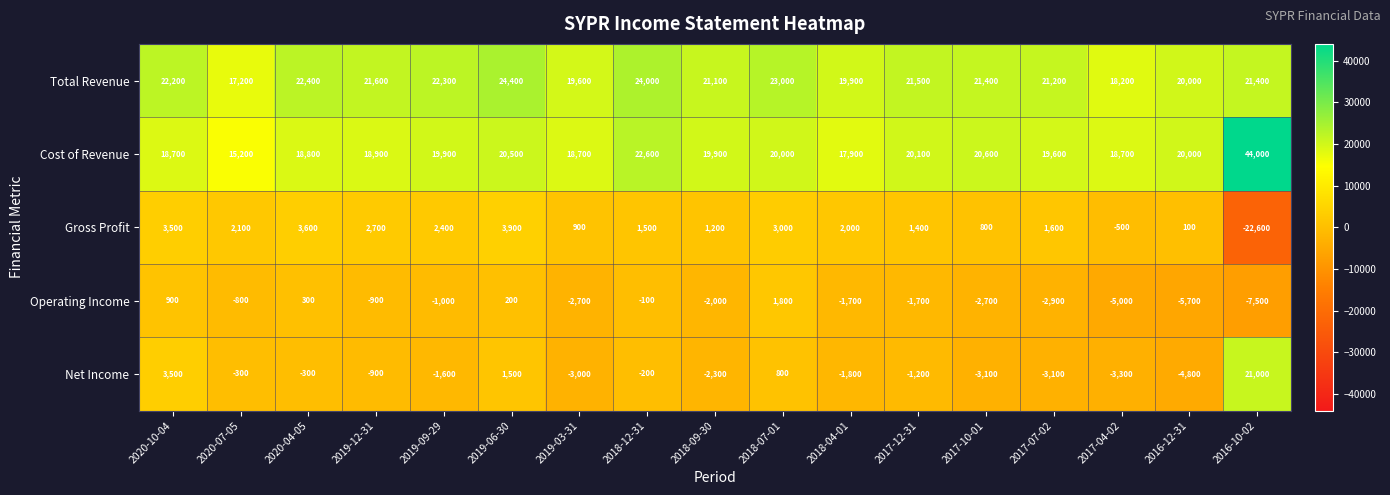

The value of Total Revenue at 2020-04-05 is 22400. True or false?

True